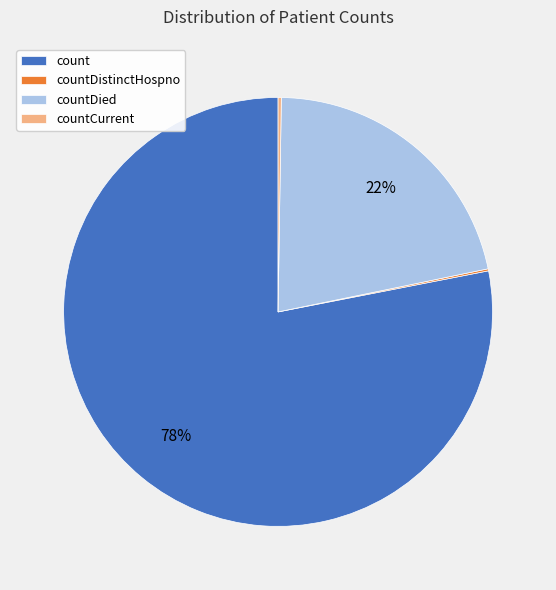

Which slice represents more than half of the pie?

count